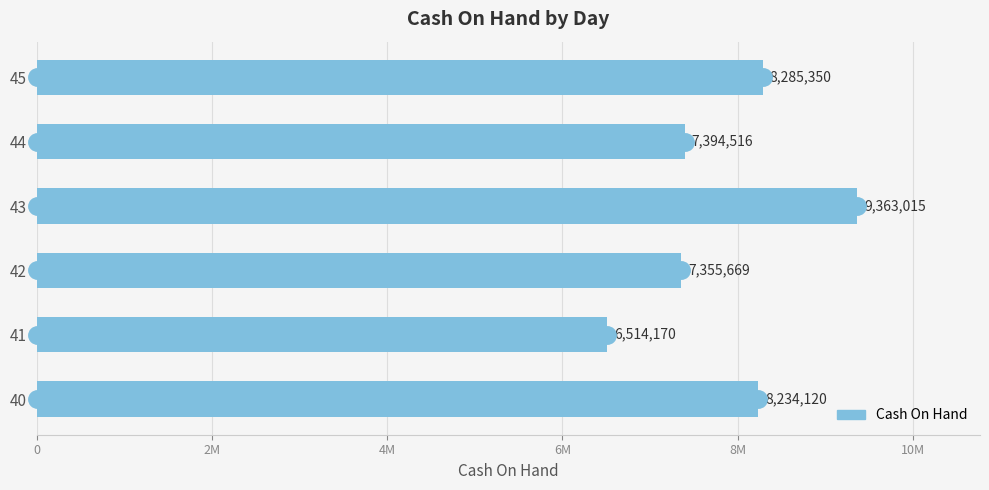

What is the average value?

7857807